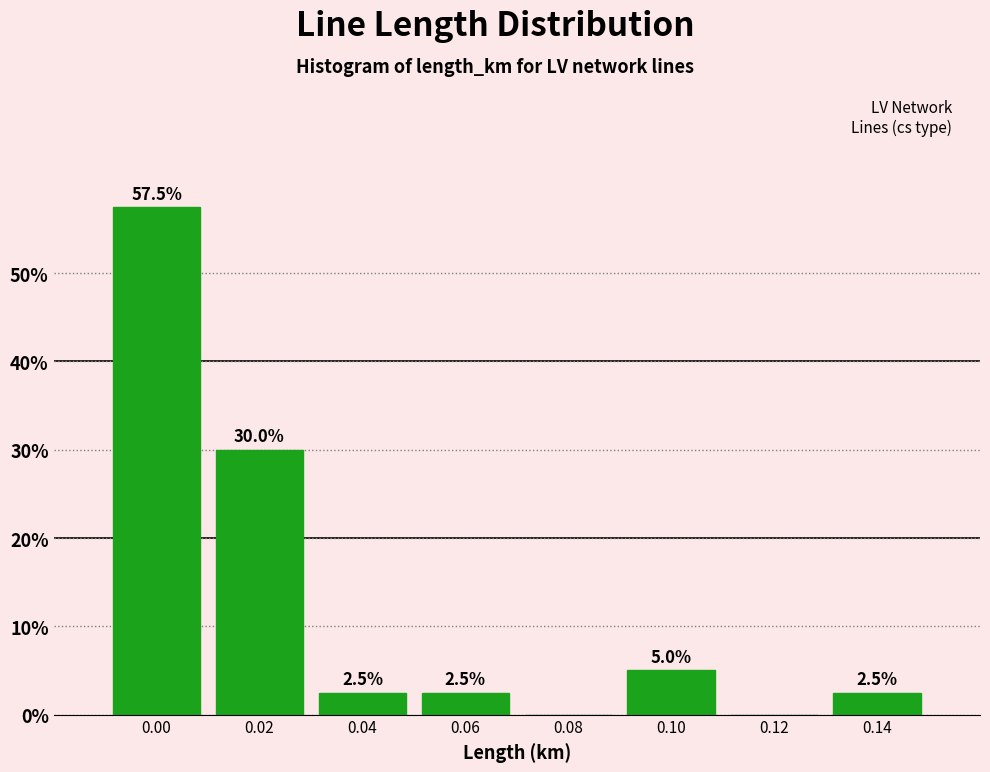

Reading left to right, extract all data points from this chart.

0.00=57.5	0.02=30.0	0.04=2.5	0.06=2.5	0.08=0.0	0.10=5.0	0.12=0.0	0.14=2.5